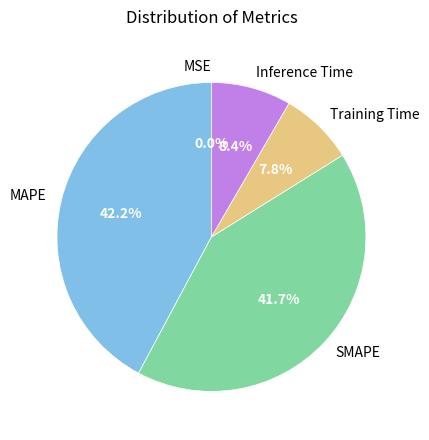

Does SMAPE represent more than half of the total?

No